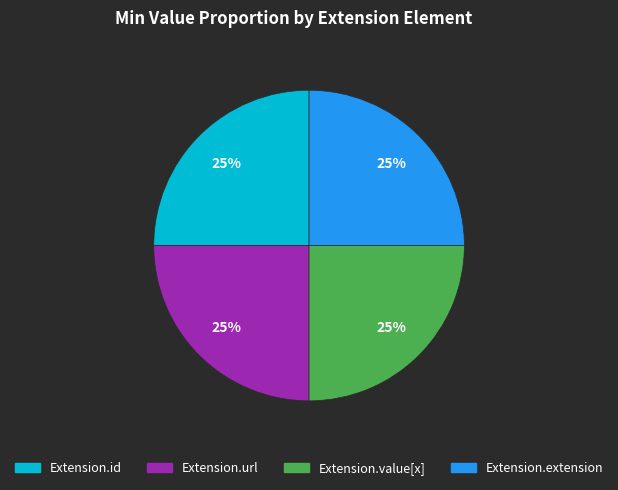

To the nearest percent, what is the average slice percentage?

25%